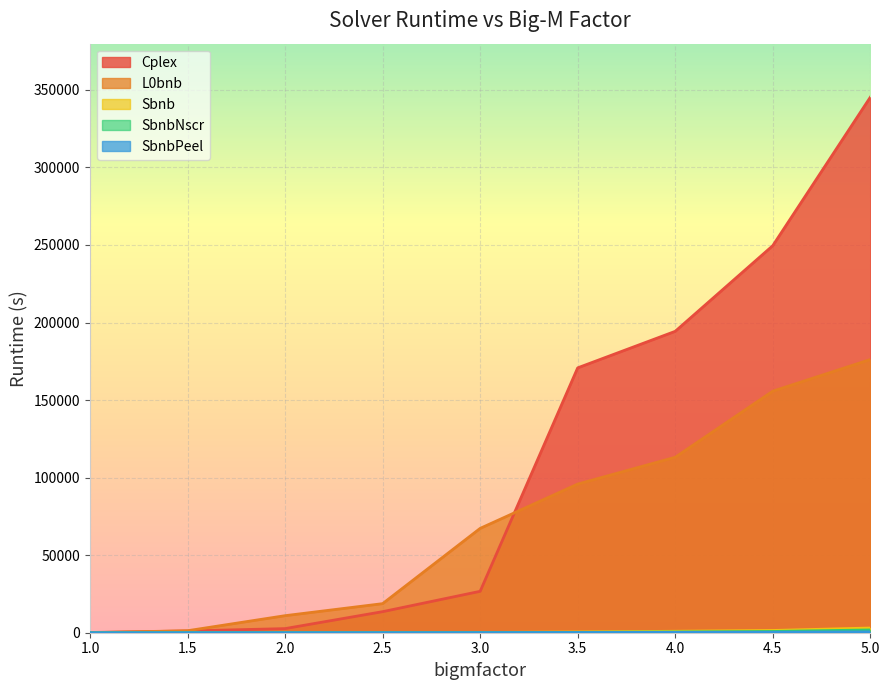

Rank the series by their maximum value, from lowest to highest.

SbnbPeel, SbnbNscr, Sbnb, L0bnb, Cplex